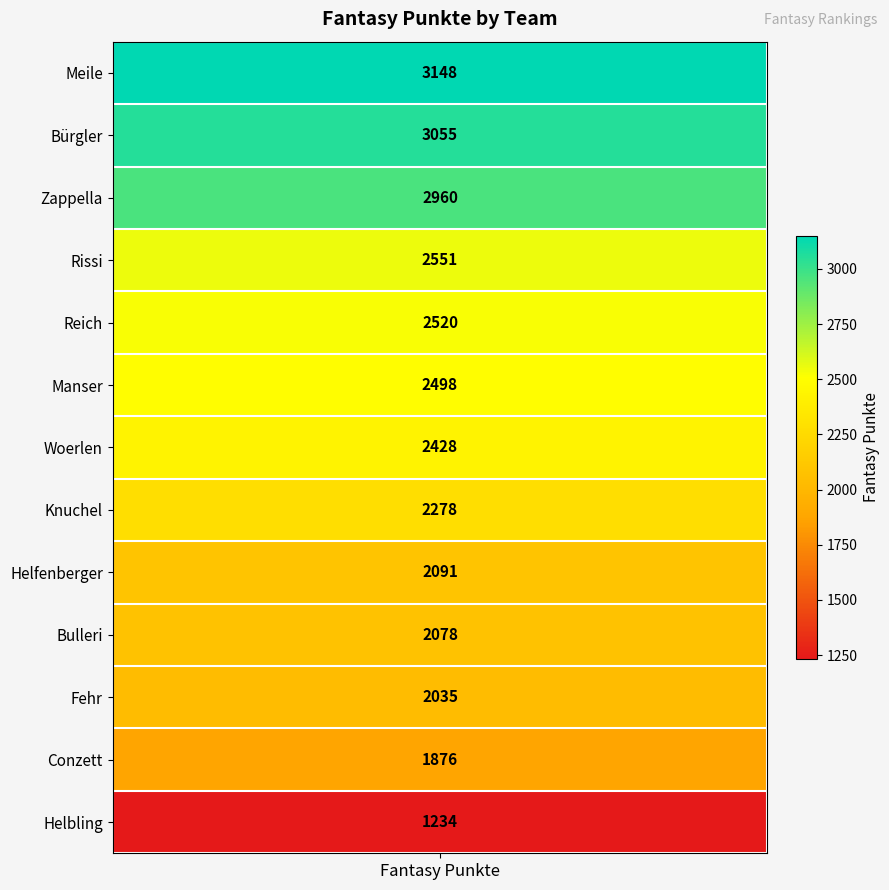

How many values are below 2428?

6